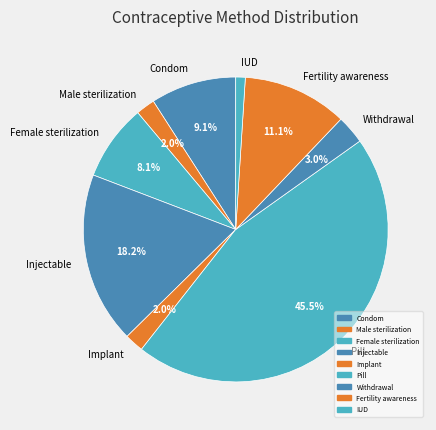

To the nearest percent, what portion does Injectable represent?

18%